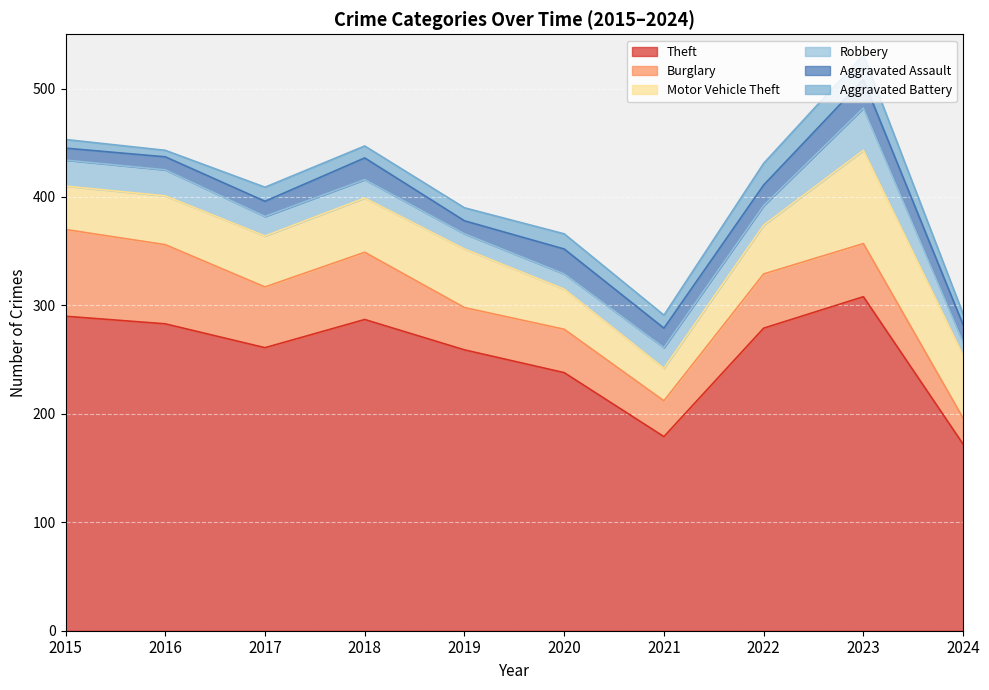

What is the average value of the Theft series?

256